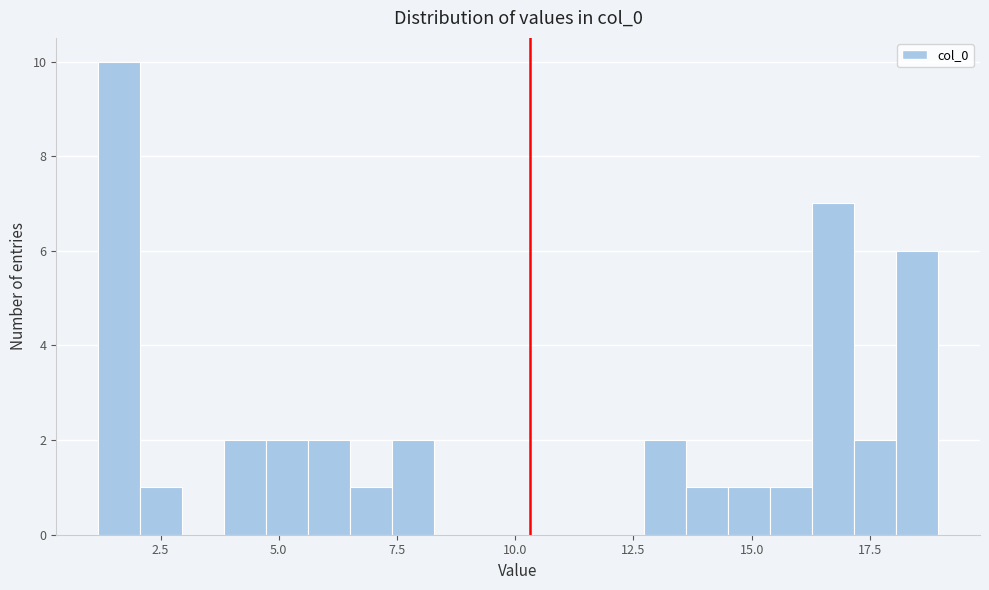

Read against the x-axis, roughly where is the centre of the tallest bar?

1.5